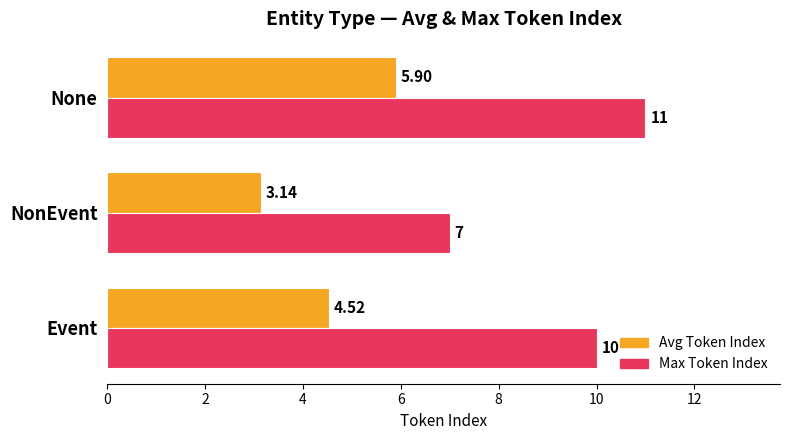

What is the difference between the maximum and minimum values in the Avg Token Index series?

2.8